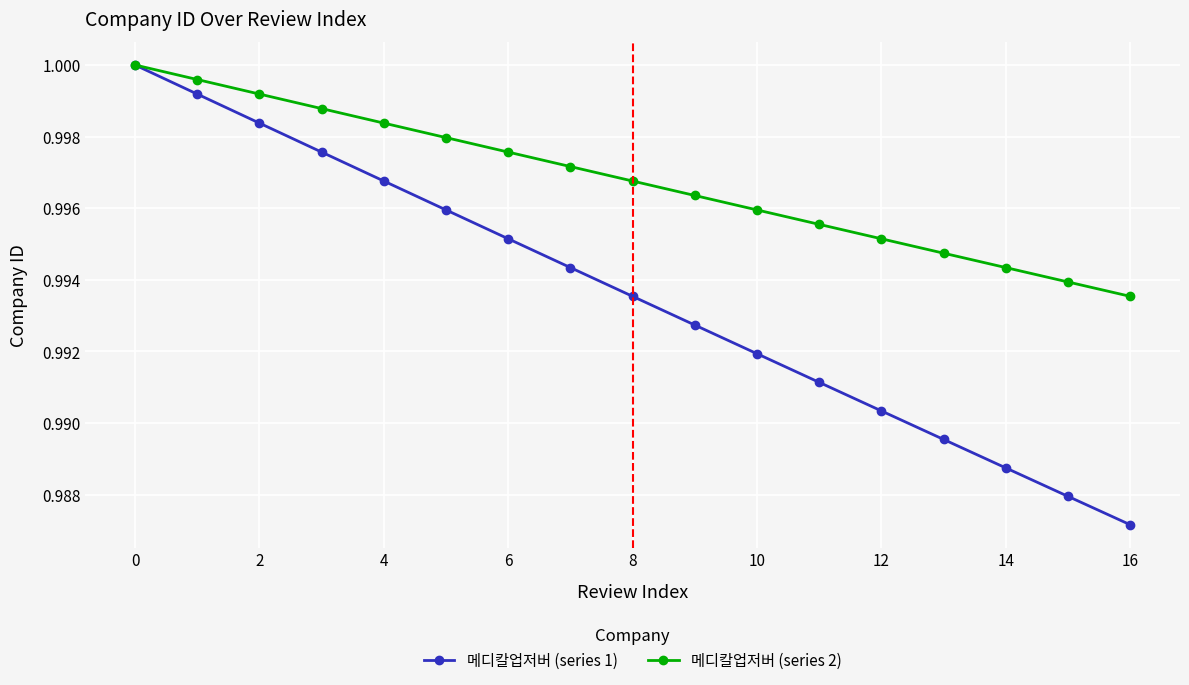

List the series in order of their overall mean, lowest first.

메디칼업저버 (series 1), 메디칼업저버 (series 2)